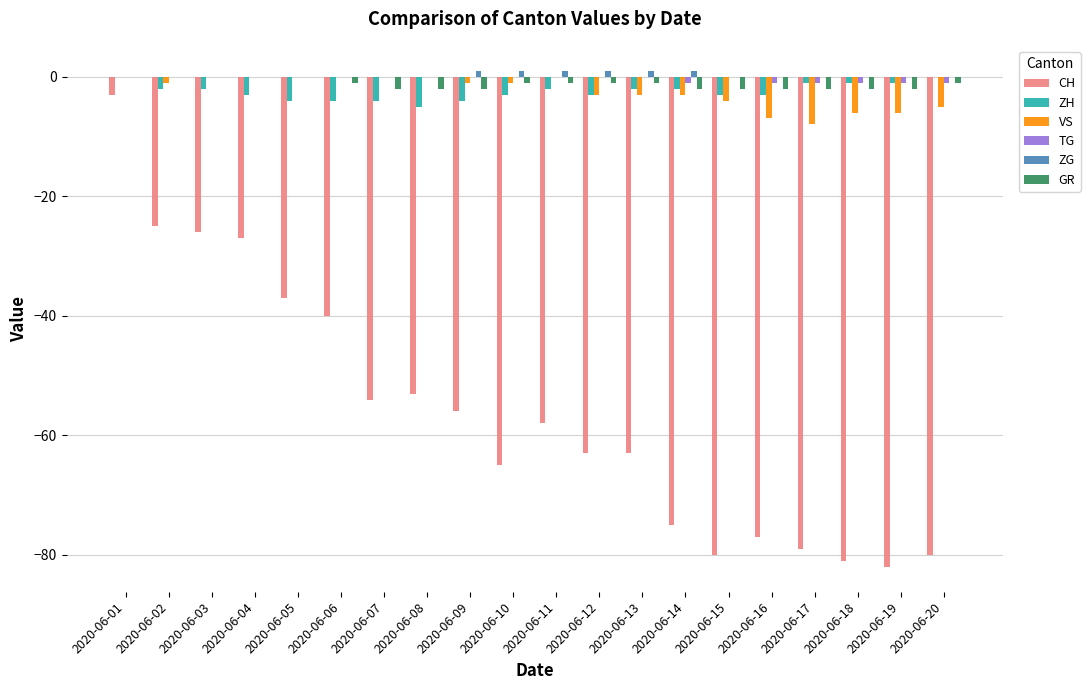

Is it true that CH equals -25 at 2020-06-02?

True